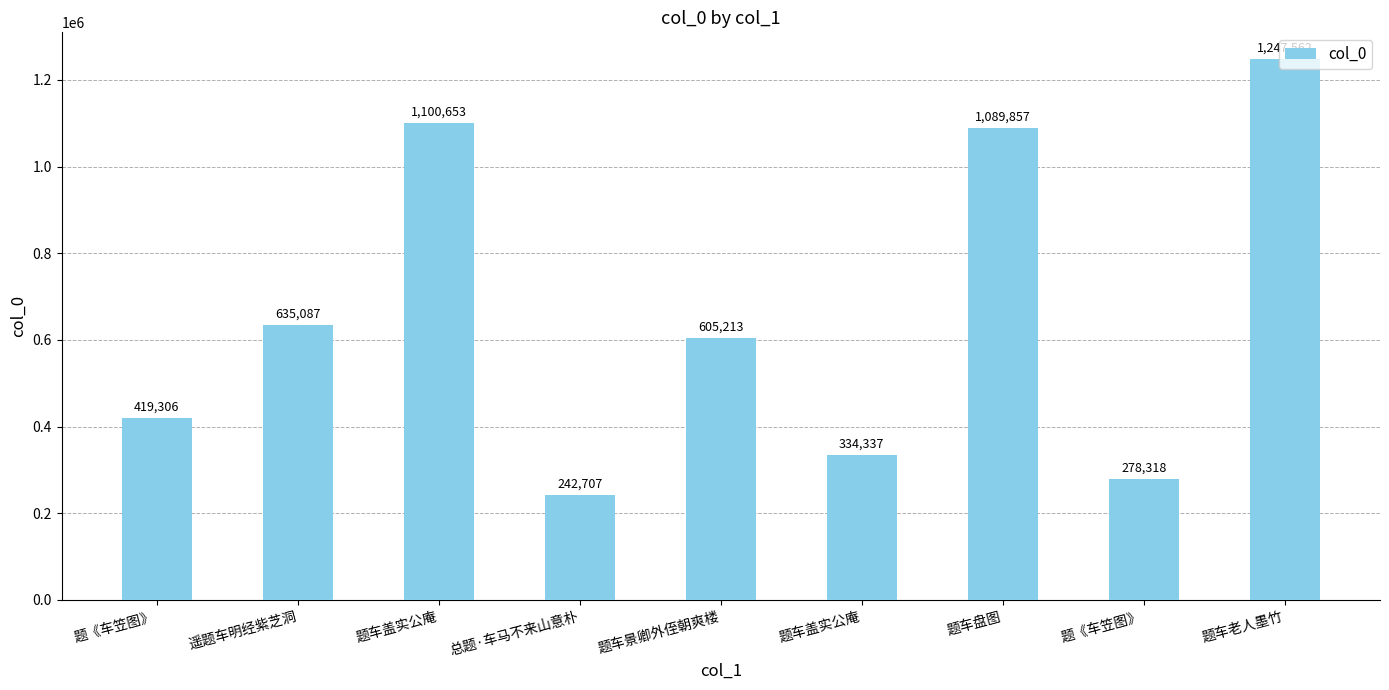

How many data points are less than 605213?

4